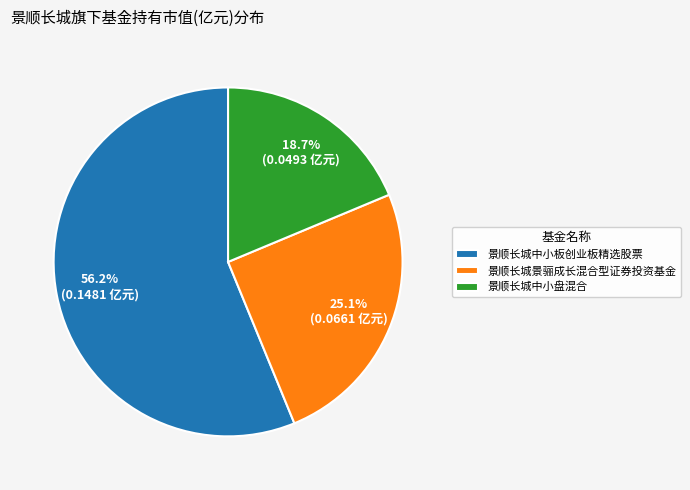

Which category has the smallest portion of the pie?

景顺长城中小盘混合